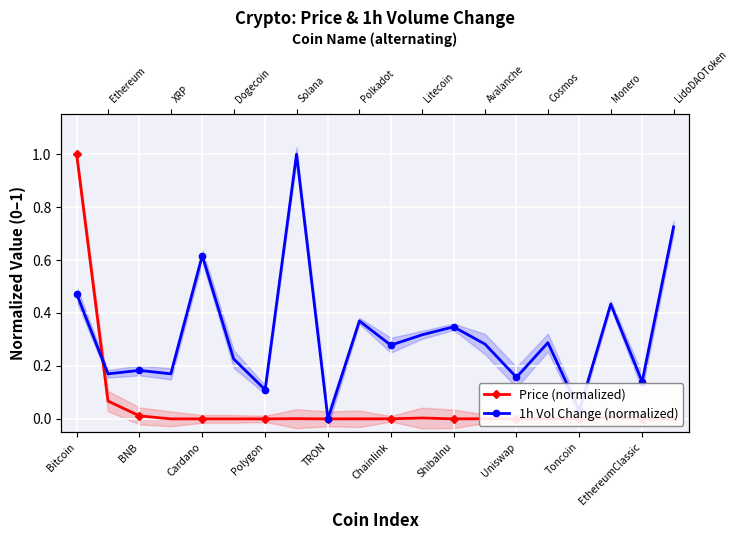

Count the number of categories in the chart.

20